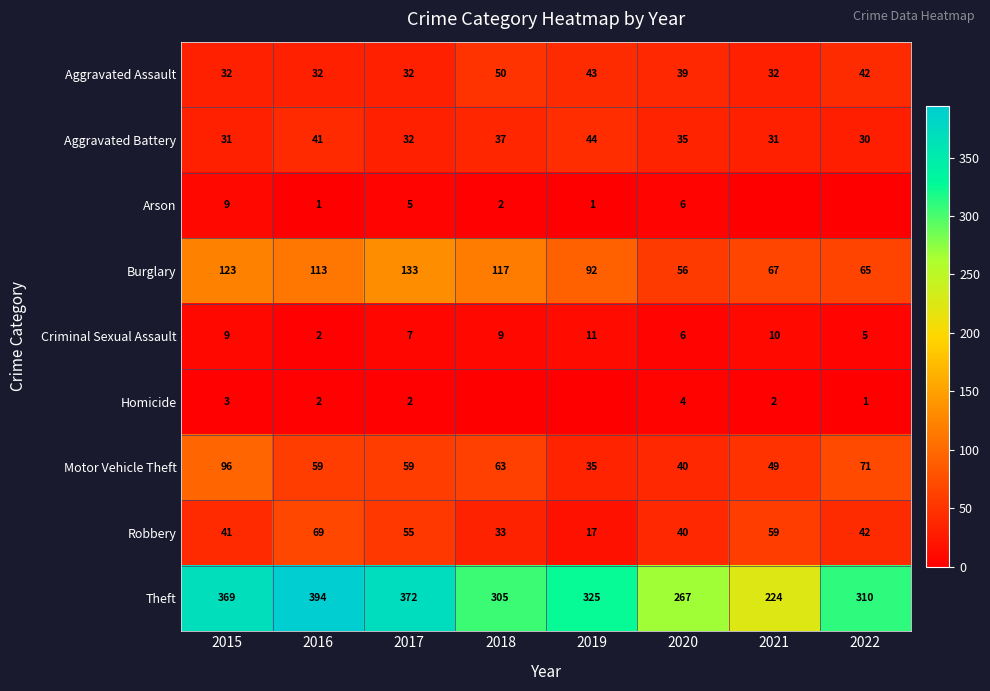

What is the lowest value of the Robbery series?

17